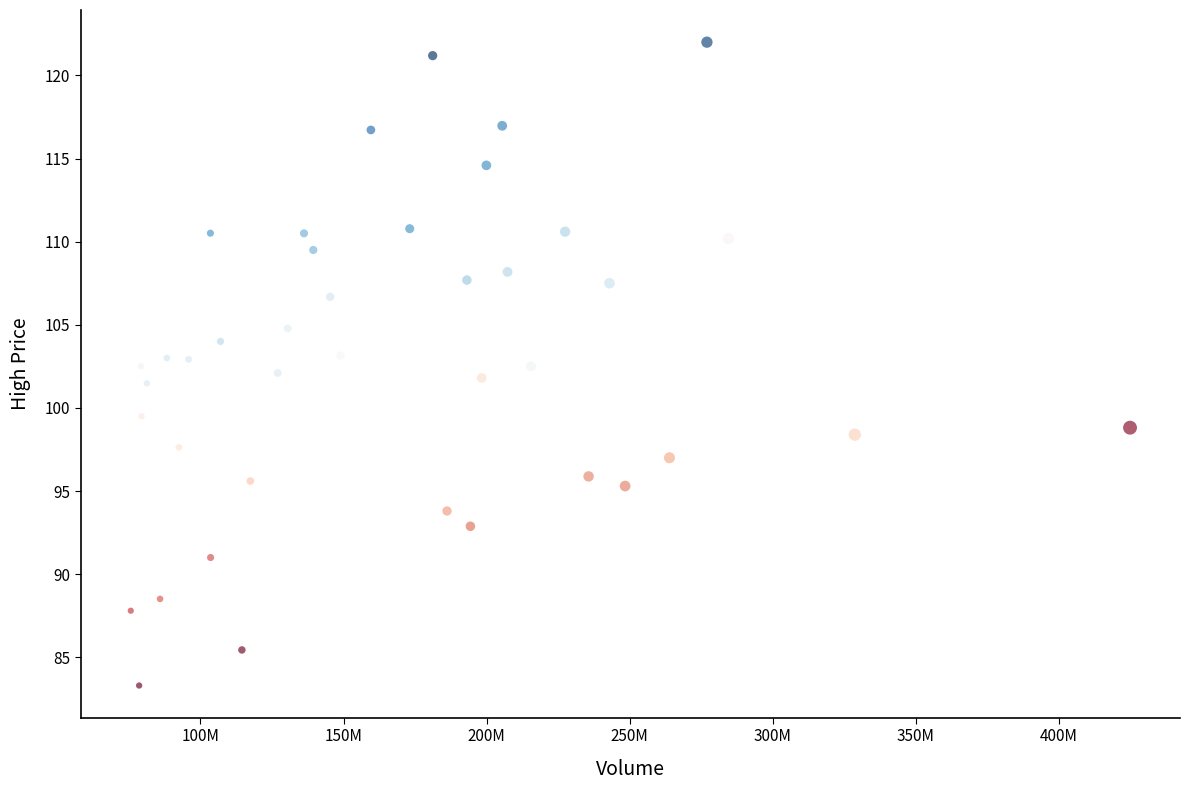

What is the range of Y values (max minus min)?

38.7